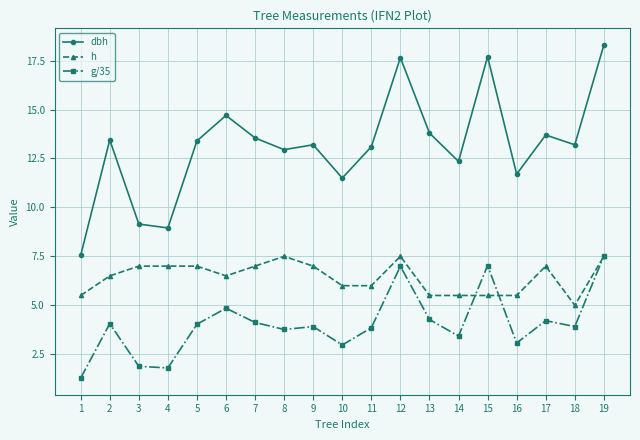

How many h values are between 5 and 7?

16